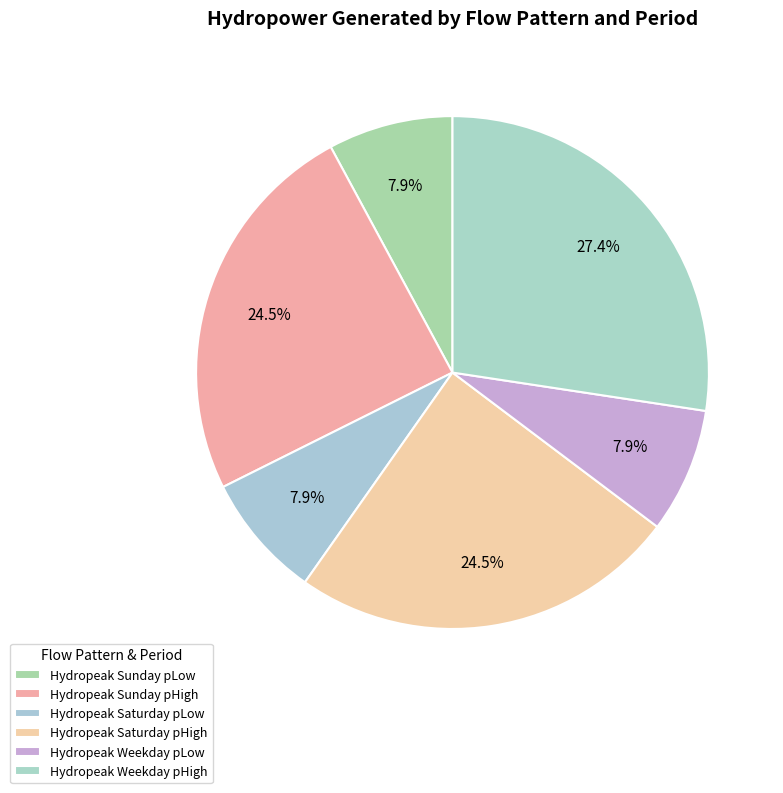

How many segments does this pie chart have?

6